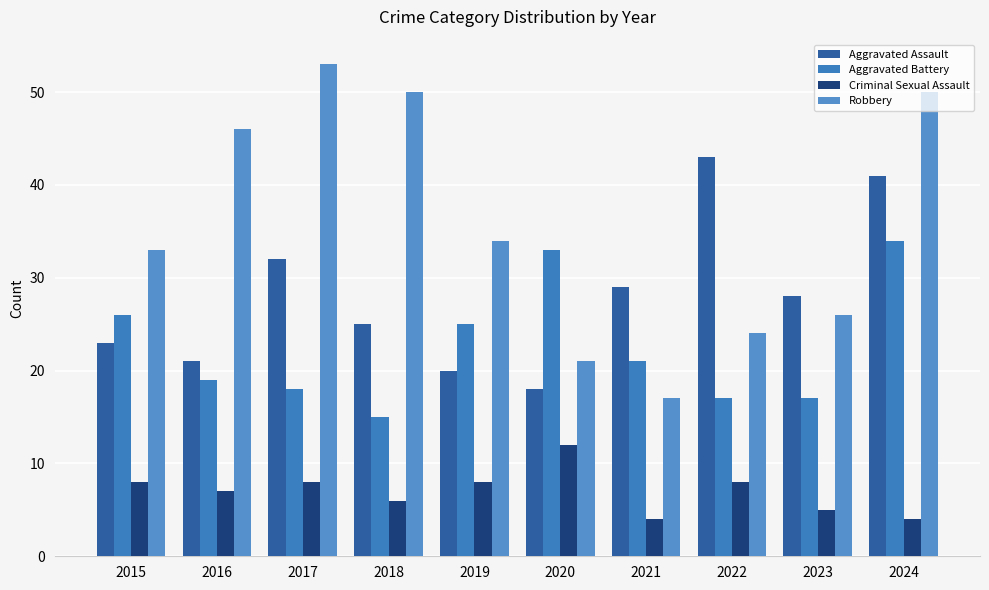

Reading left to right, list all the values displayed in this chart.

Aggravated Assault: 23	21	32	25	20	18	29	43	28	41
Aggravated Battery: 26	19	18	15	25	33	21	17	17	34
Criminal Sexual Assault: 8	7	8	6	8	12	4	8	5	4
Robbery: 33	46	53	50	34	21	17	24	26	50